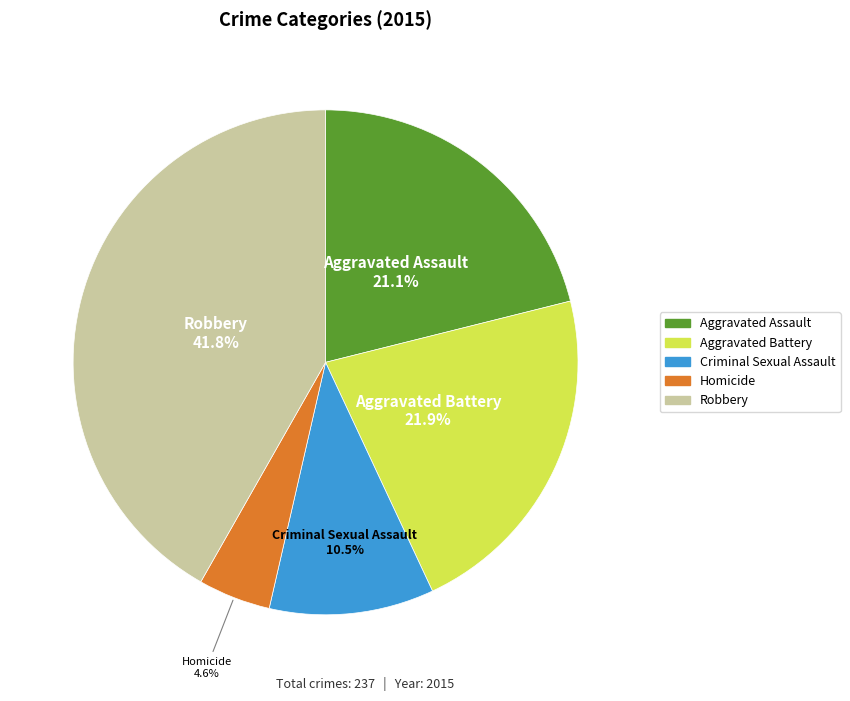

Count the number of slices in the pie.

5